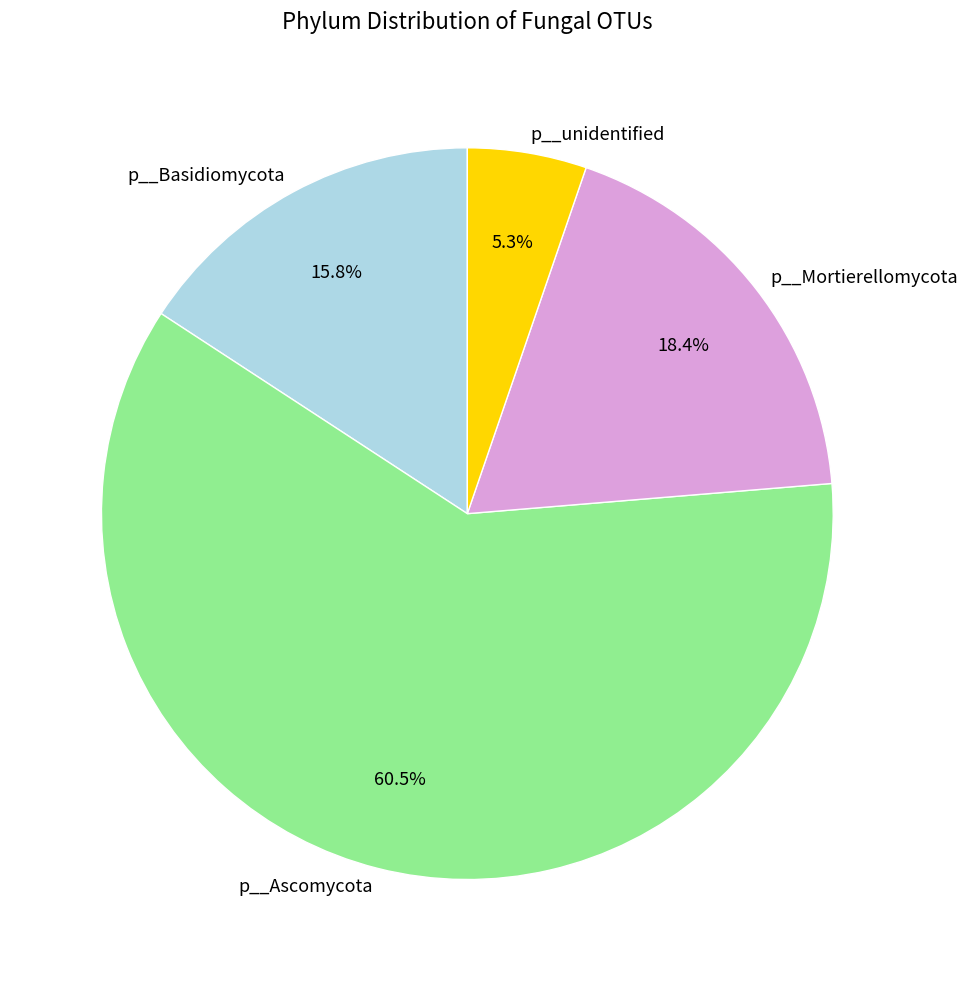

Combined, do p__Mortierellomycota and p__Basidiomycota account for over 50%?

No